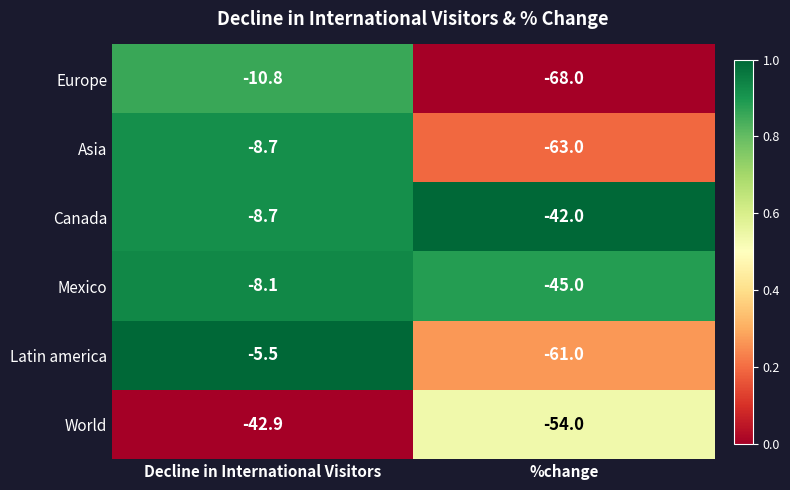

Between Decline in International Visitors and %change, which series saw the biggest shift?

Europe